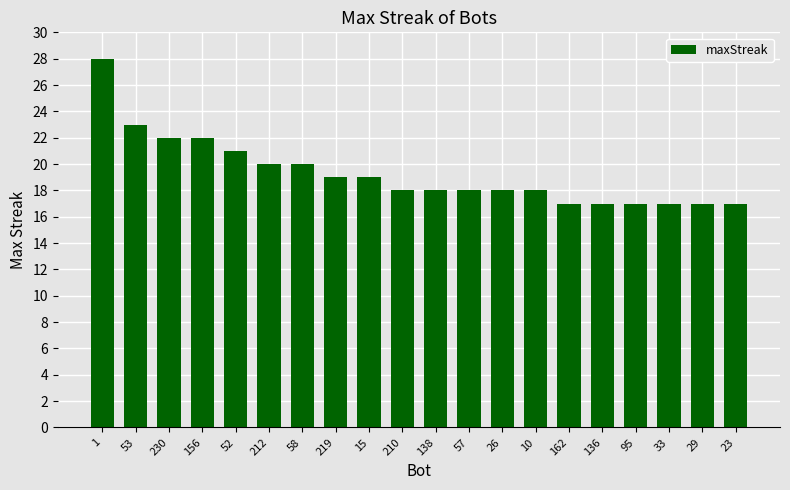

Is it true that the value at 15 is 31?

False